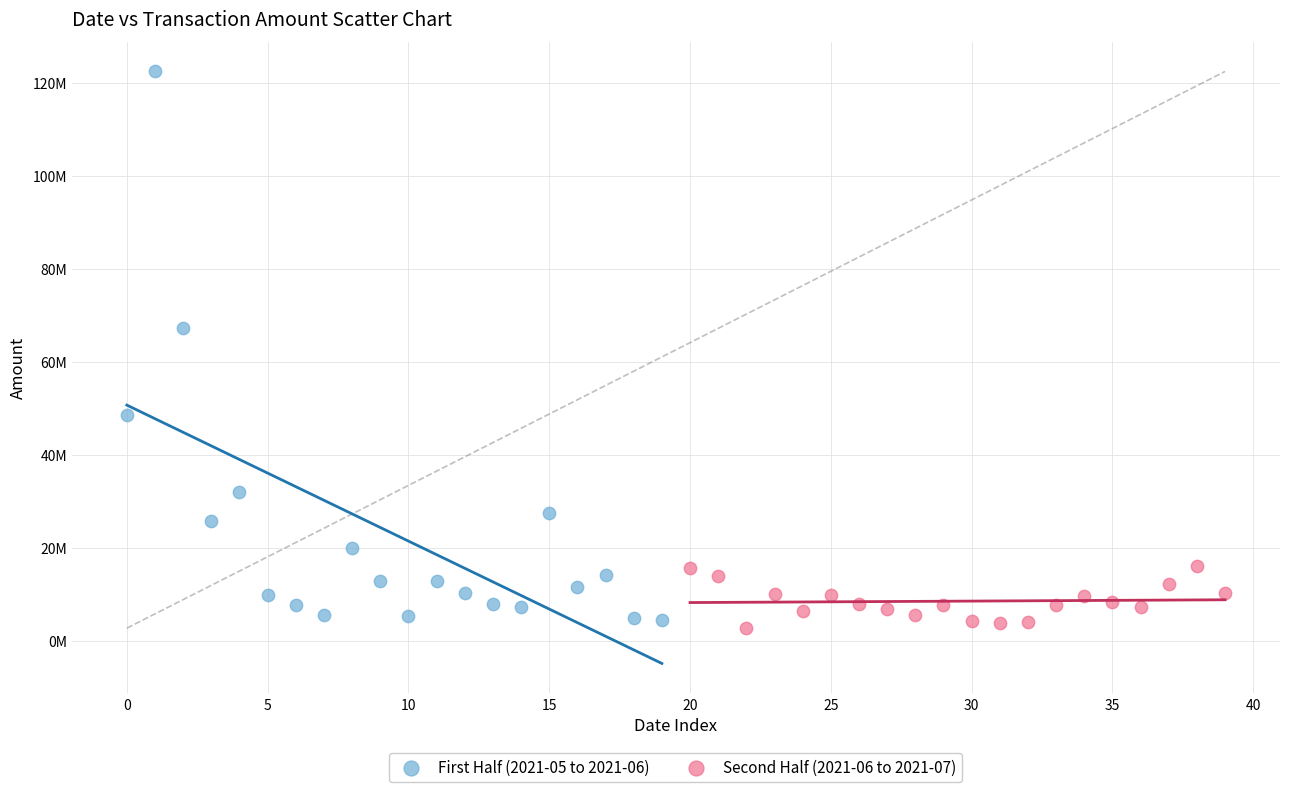

Which series contains the lowest Y value?

Second Half (2021-06 to 2021-07)